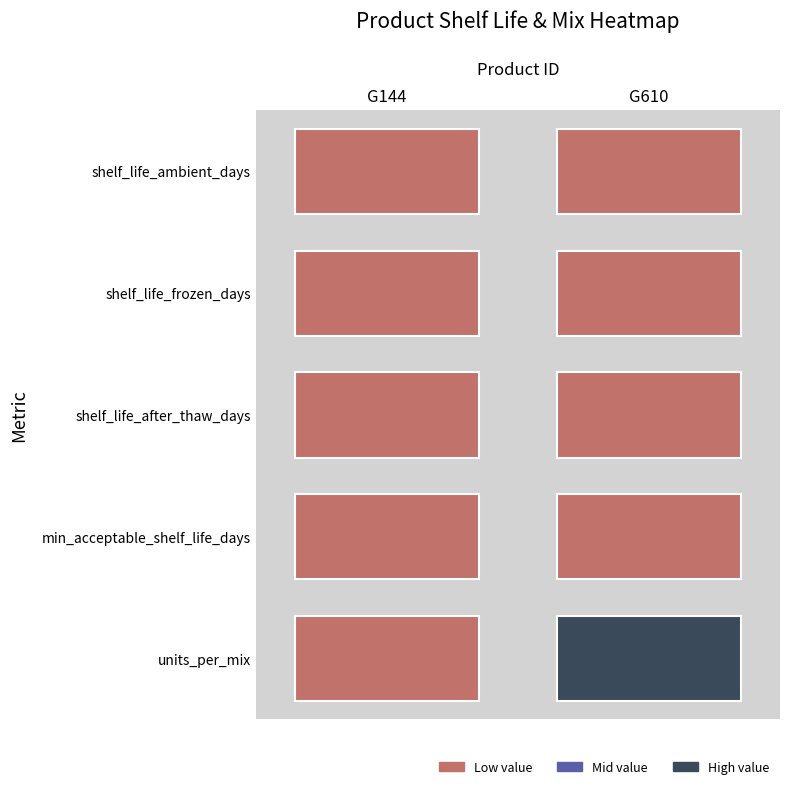

What is the sum of all shelf_life_ambient_days values?

34